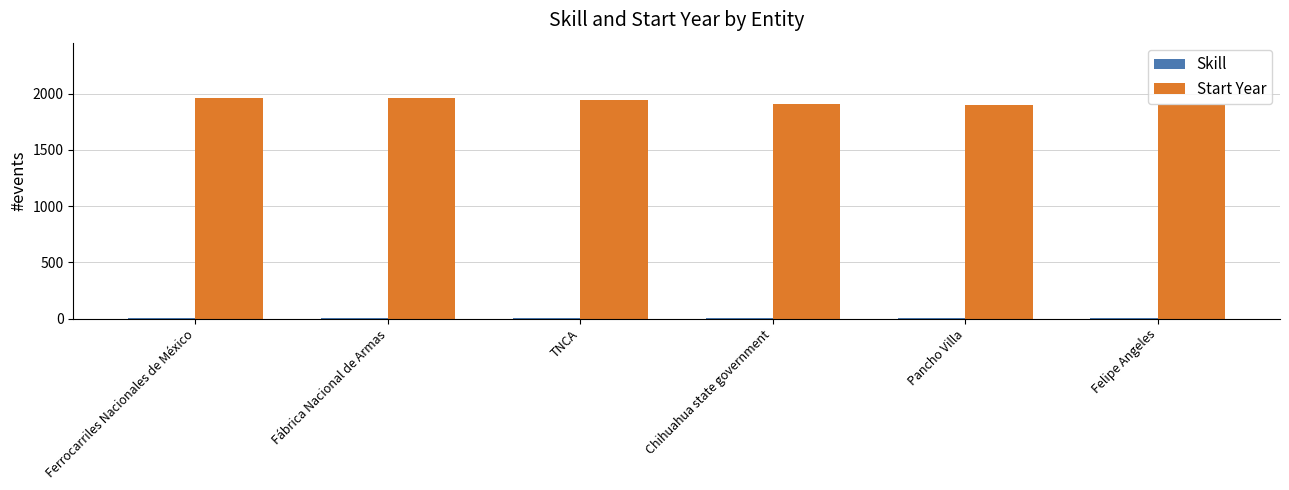

True or false: Start Year has a value of 1947 at TNCA.

True